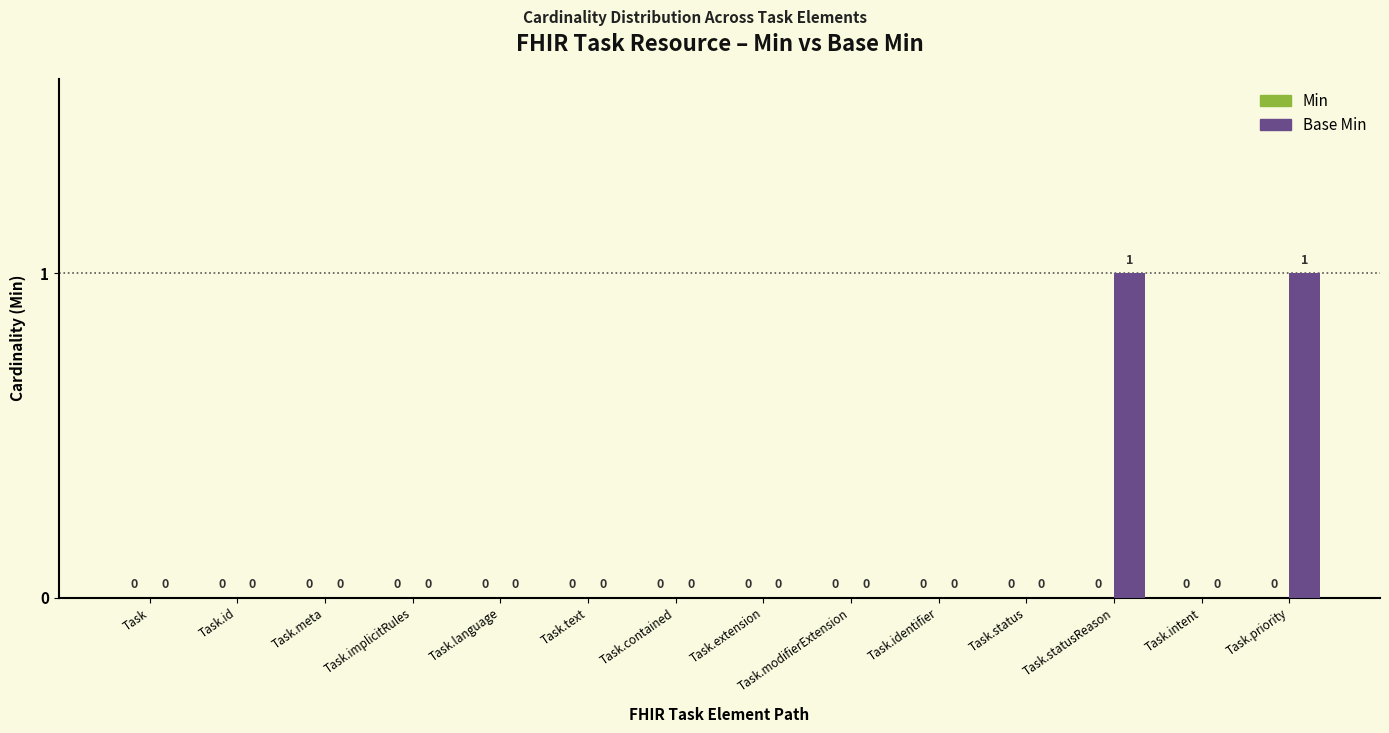

The chart shows a value of 0 at Task.contained. True or false?

True